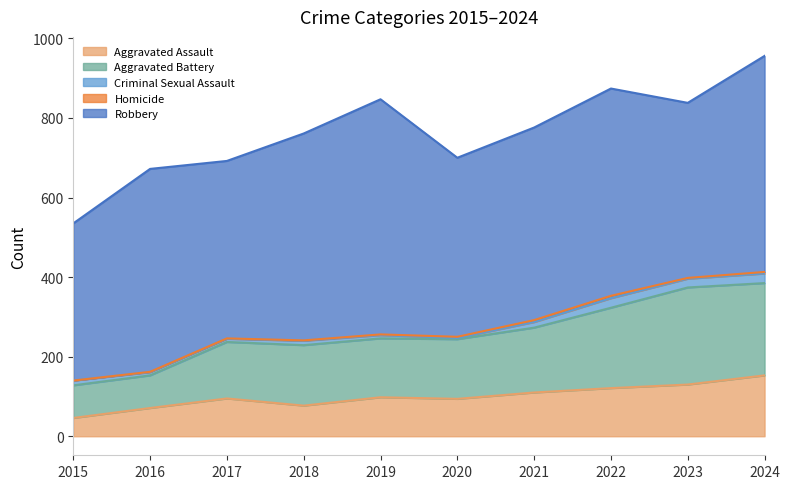

How many interior local peaks does the Criminal Sexual Assault series have?

2